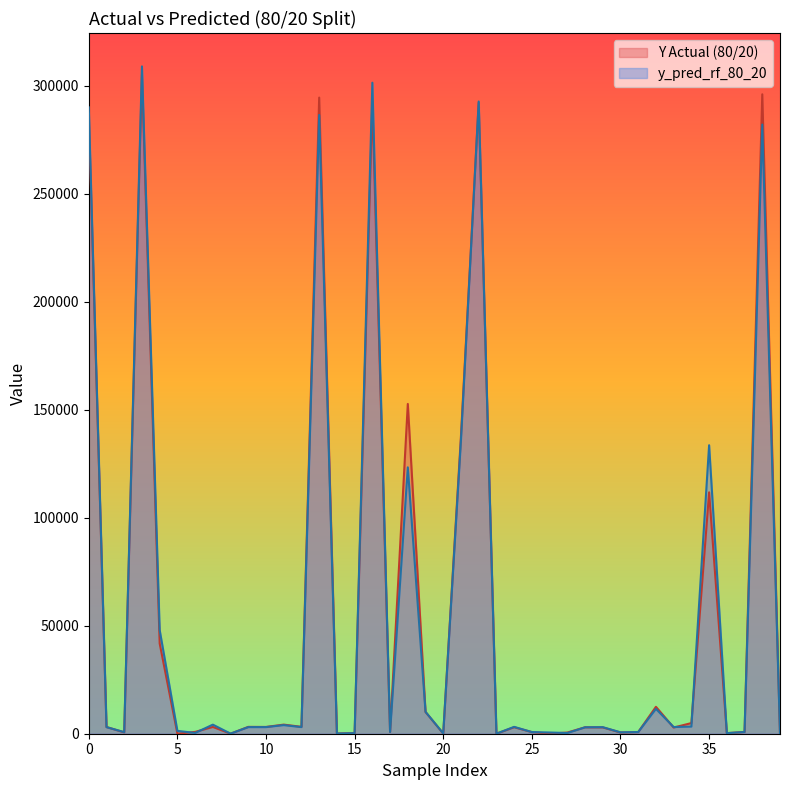

How many lines are shown in the chart?

2